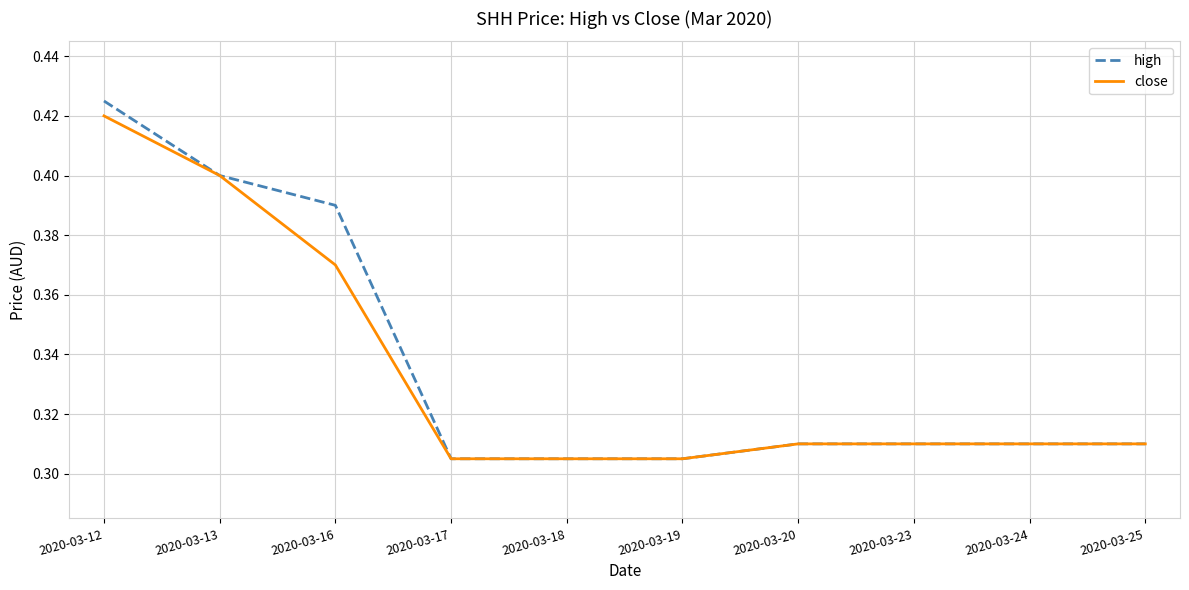

At which category is the sum across all series the highest?

2020-03-12